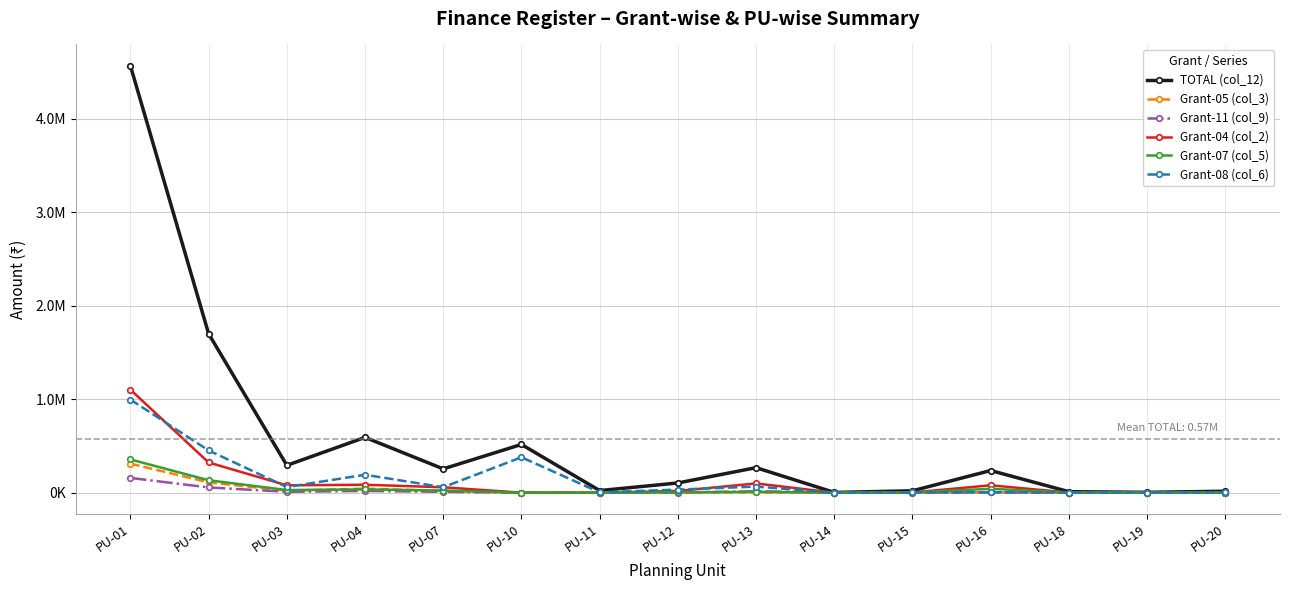

What are all the series names shown in the legend?

TOTAL (col_12), Grant-05 (col_3), Grant-11 (col_9), Grant-04 (col_2), Grant-07 (col_5), Grant-08 (col_6)